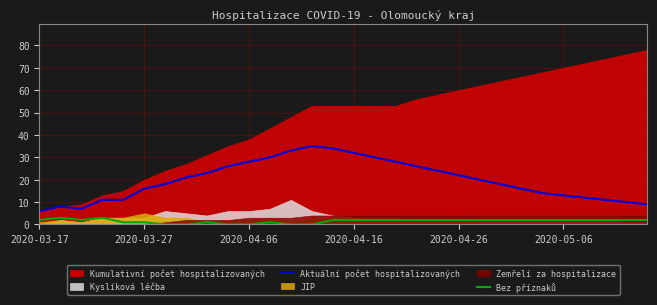

What is the minimum value for Aktuální počet hospitalizovaných?

6